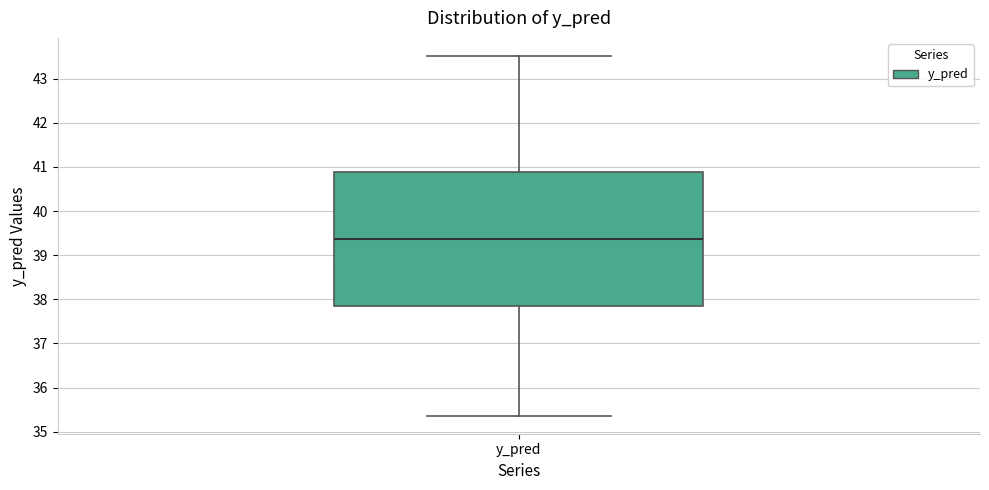

Transcribe this box plot: give where the median line is, the range the box spans, and where the two whiskers end, as read against the y-axis. The values are not printed on the chart, so give them approximately, as read against the axis.

median 39.4, box 37.8 to 40.9, whiskers 35.4 to 43.5